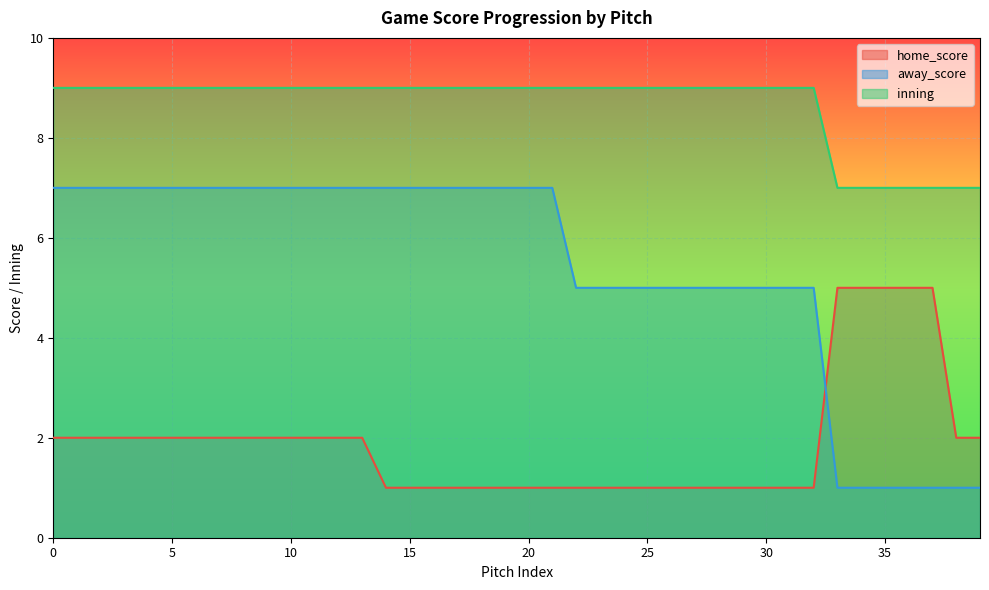

Is the value of inning at 15 greater than the value of away_score at 30?

Yes